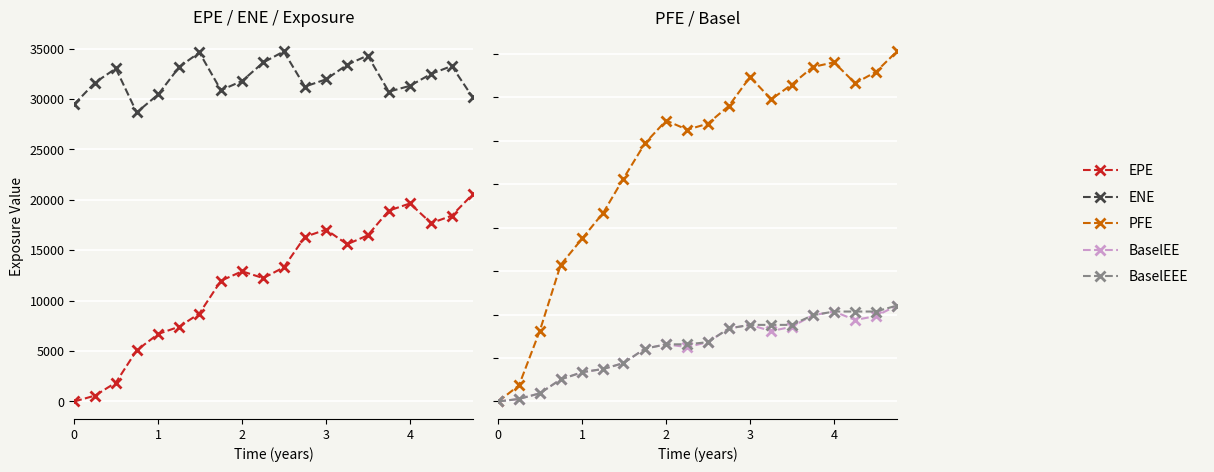

Reading left to right, what are all the values shown in this chart?

EPE: 0.0	580.2	1872.5	5068.1	6697.0	7421.3	8722.8	11973.1	12908.4	12230.7	13298.6	16320.5	17043.8	15589.6	16468.7	18923.6	19637.9	17684.2	18420.1	20560.1
ENE: 29477.0	31614.9	33023.5	28663.6	30452.9	33186.9	34607.8	30867.3	31786.0	33618.2	34708.4	31226.2	31942.7	33394.6	34308.6	30721.0	31301.9	32483.1	33267.1	30144.0
PFE: 0.0	3713.2	16285.8	31442.4	37499.6	43459.1	51255.2	59392.6	64616.0	62501.3	63892.5	67999.2	74637.9	69484.2	72890.0	76937.4	78000.0	73201.7	75778.3	80499.0
BaselEE: 0.0	580.9	1877.0	5088.0	6736.6	7482.5	8821.5	12149.2	13141.2	12498.6	13640.3	16803.9	17615.8	16189.3	17181.7	19837.6	20685.2	18739.8	19636.0	22050.8
BaselEEE: 0.0	580.9	1877.0	5088.0	6736.6	7482.5	8821.5	12149.2	13141.2	13141.2	13640.3	16803.9	17615.8	17615.8	17615.8	19837.6	20685.2	20685.2	20685.2	22050.8